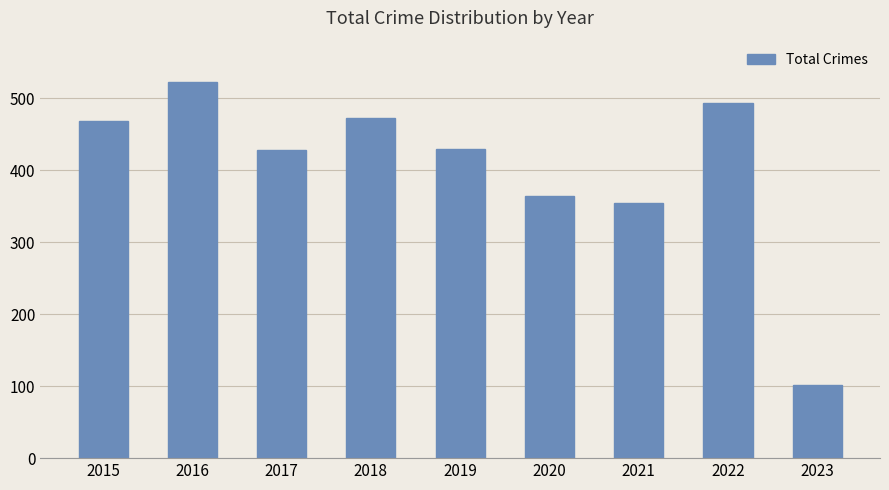

What is the average value?

404